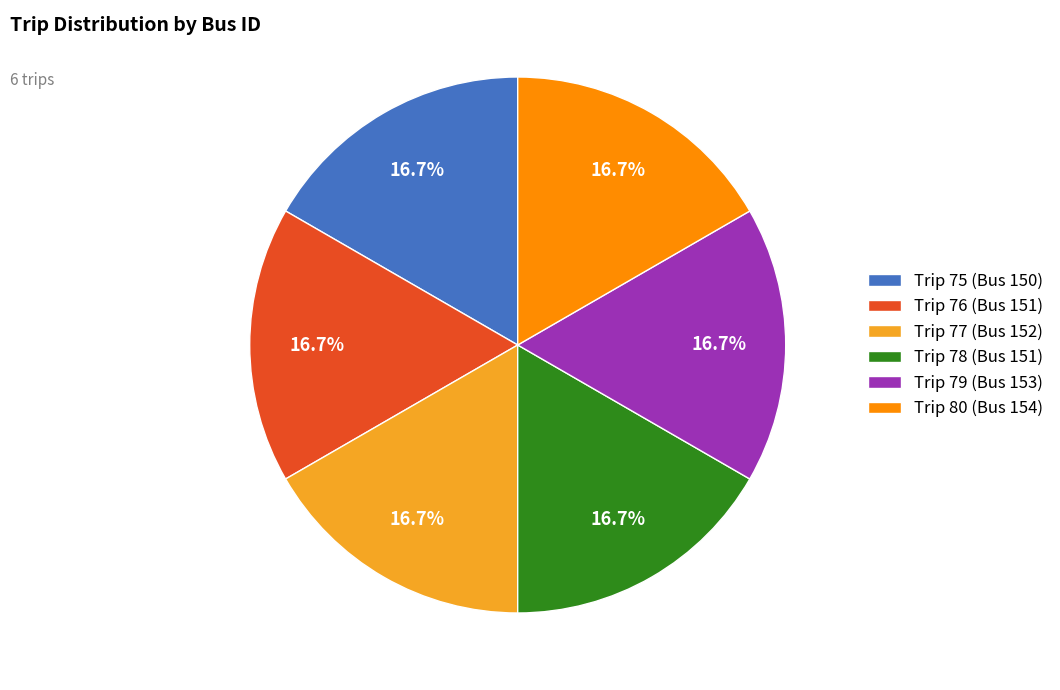

Does any single category account for the majority?

No